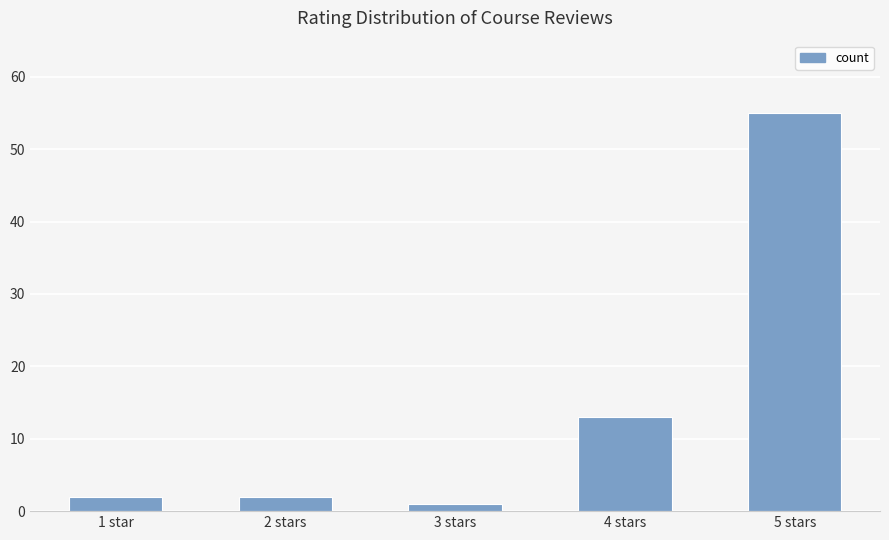

Where is the data nearest to the value 28?

4 stars